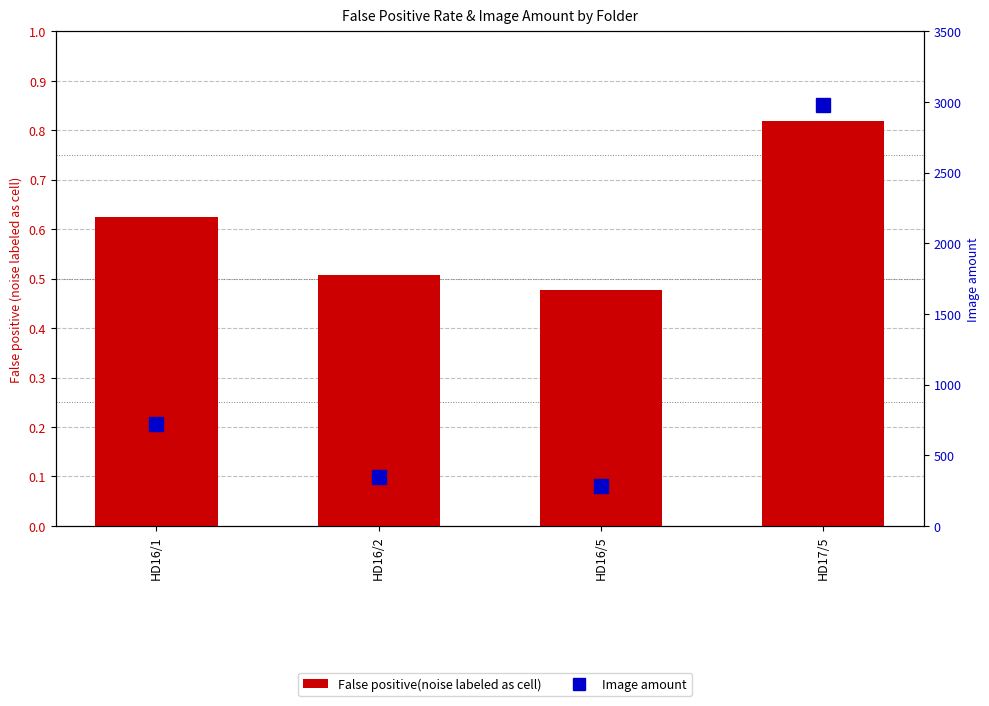

List the series in order of their peak value, lowest first.

False positive(noise labeled as cell), Image amount